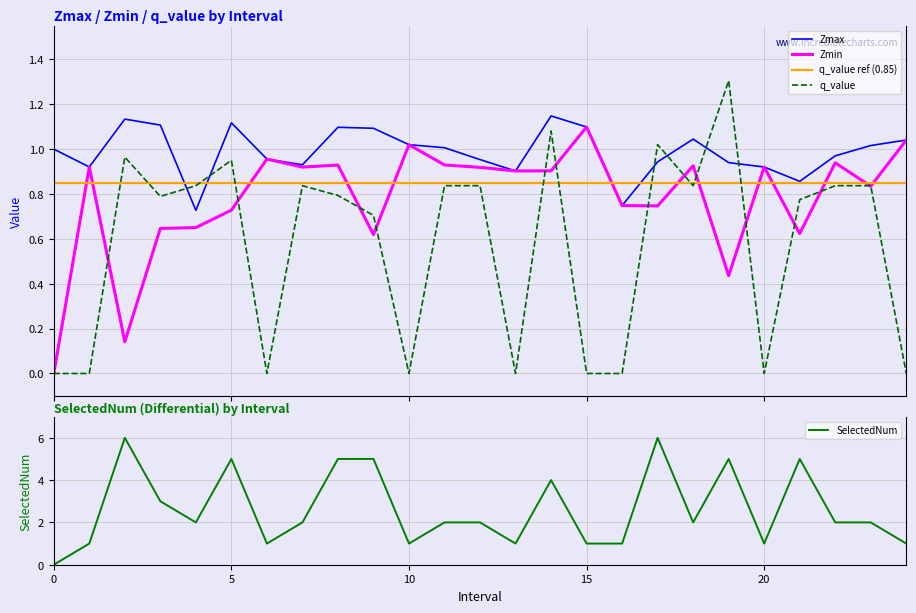

At which category does Zmax reach its first local valley?

1